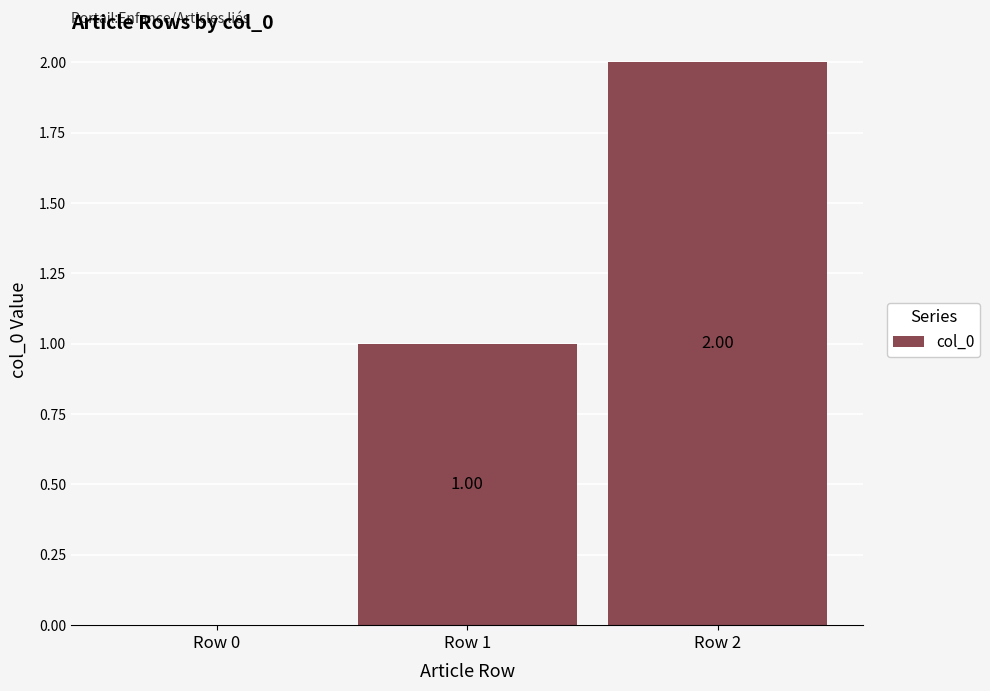

Reading left to right, transcribe all the data shown in this chart.

0	1	2